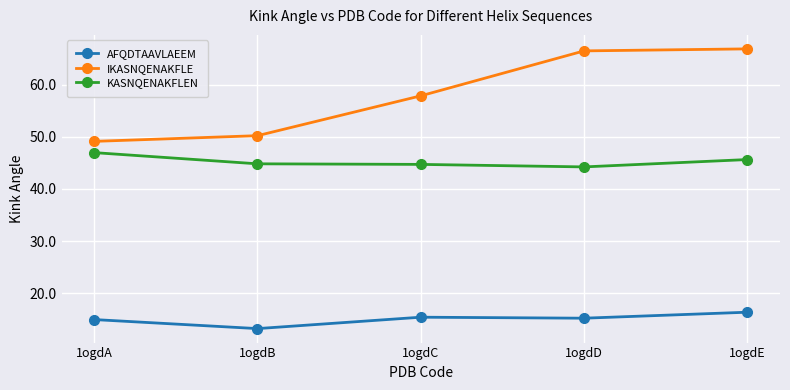

True or false: KASNQENAKFLEN and AFQDTAAVLAEEM cross at least once.

False